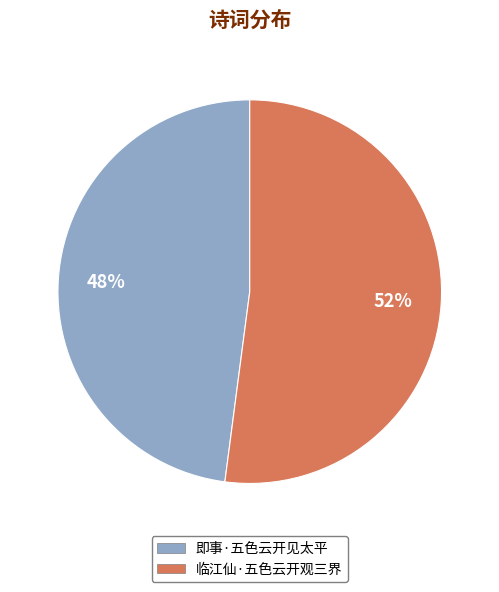

Which has a higher value, 即事·五色云开见太平 or 临江仙·五色云开观三界?

临江仙·五色云开观三界